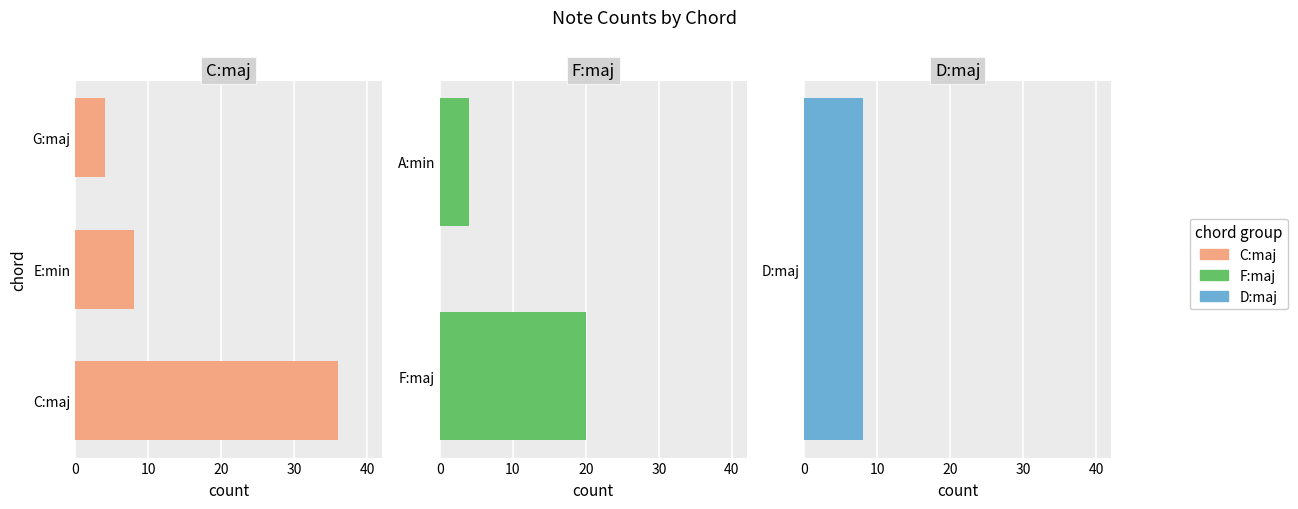

The value at E:min is 6. True or false?

False